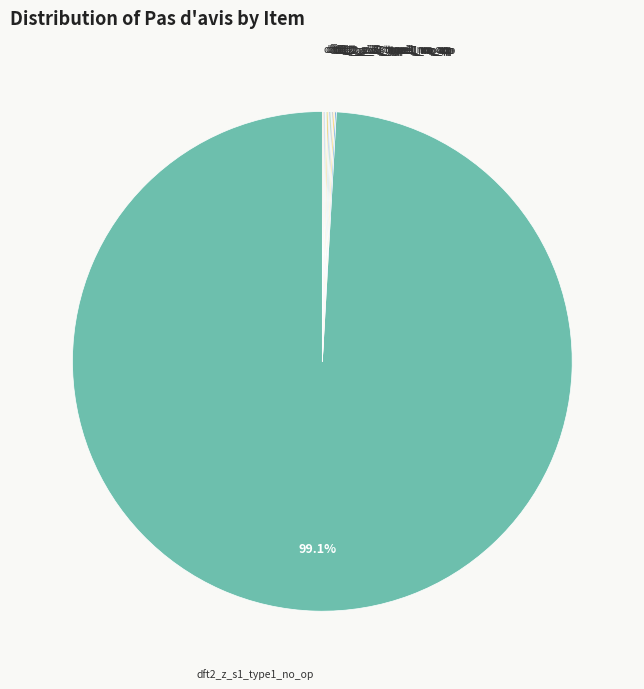

Does dft2_z_s1_type1_no_op account for over 50% of the chart?

Yes